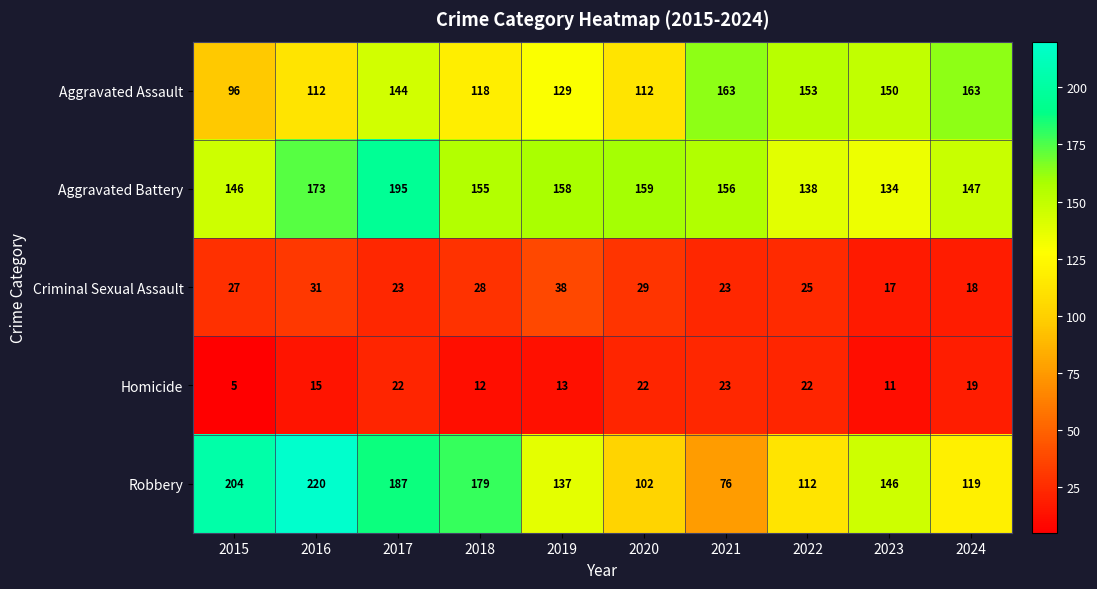

Is it true that Homicide equals 33 at 2017?

False